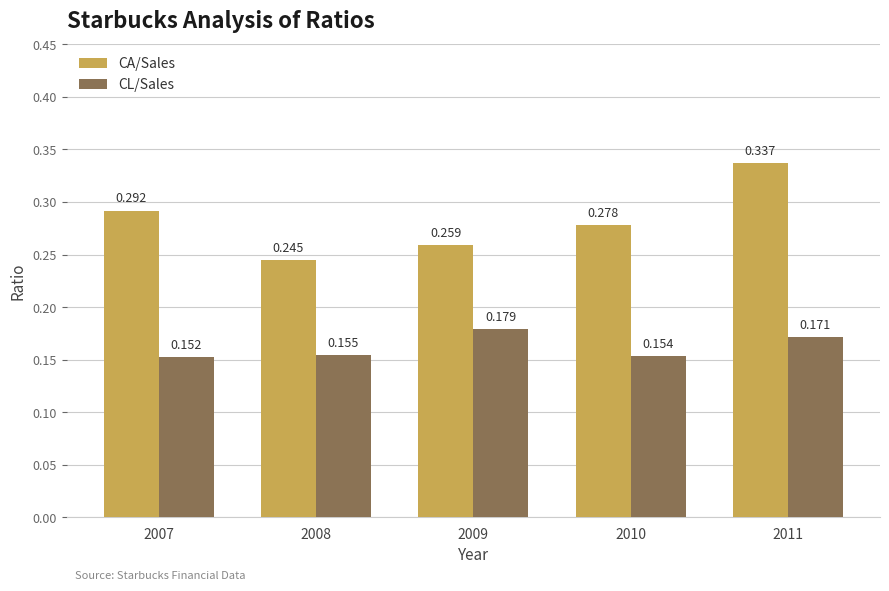

What is the difference between the CA/Sales values at 2010 and 2011?

0.1